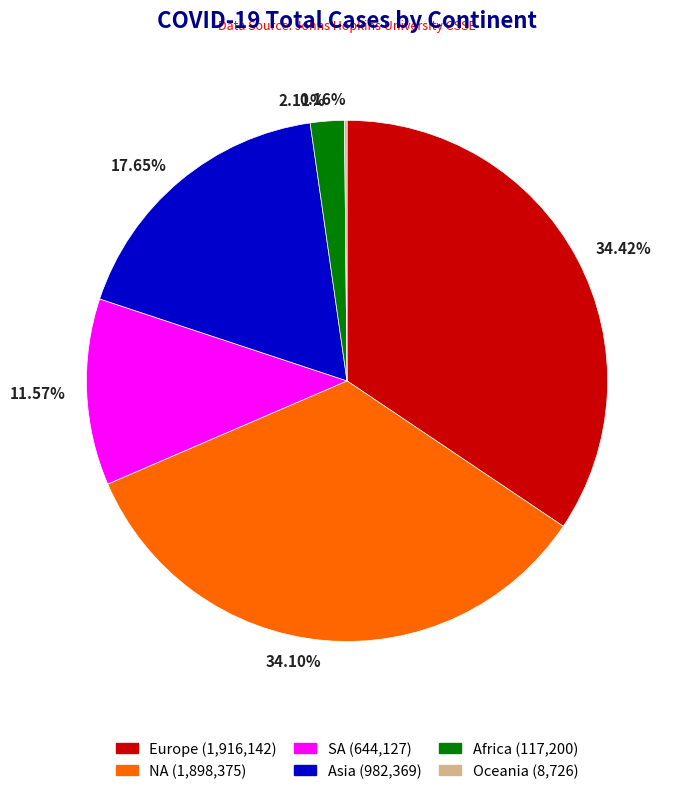

Does any single category account for the majority?

No